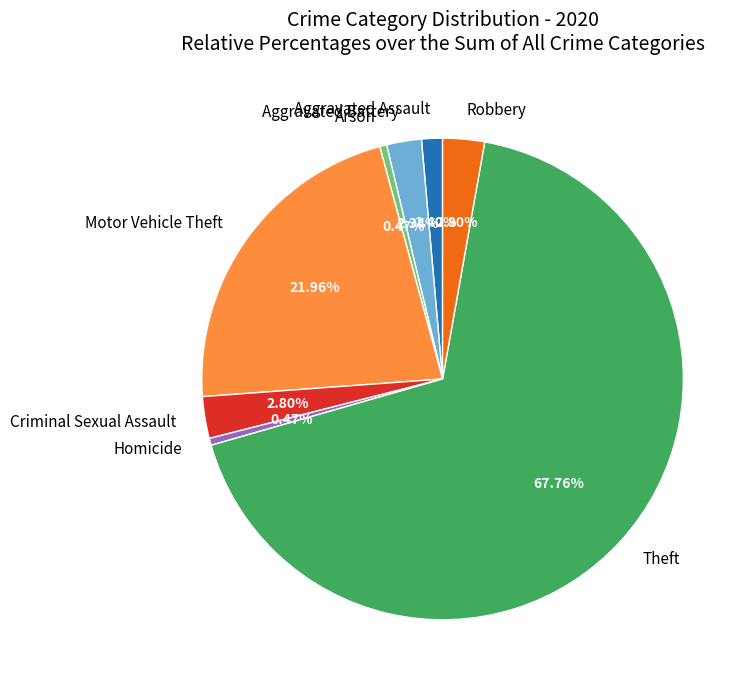

Combined, what portion of the pie is Arson and Motor Vehicle Theft?

22.4%